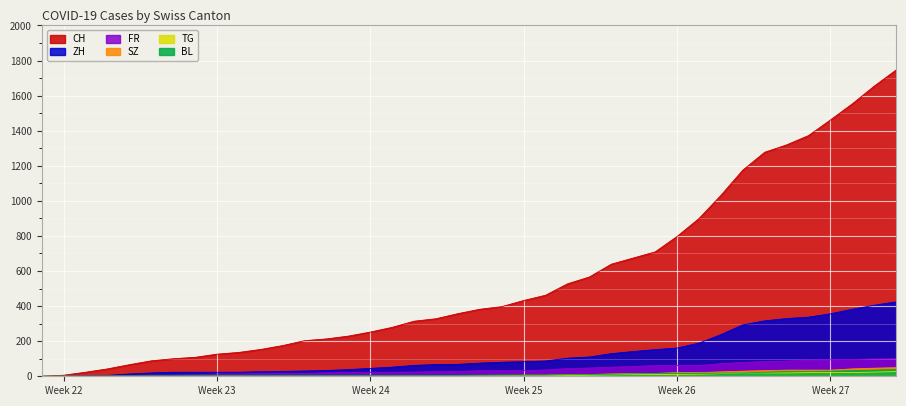

Which series has the largest total across all categories?

CH